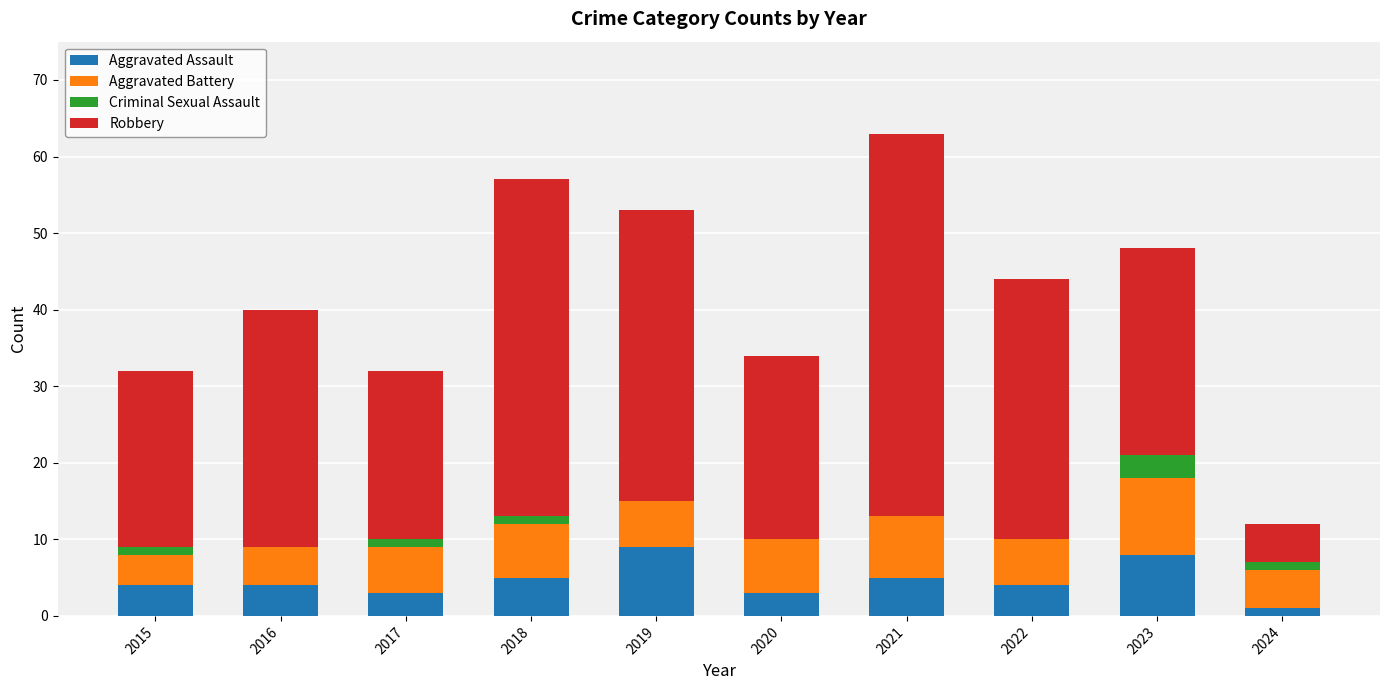

What is the total value across all series at 2016?

40